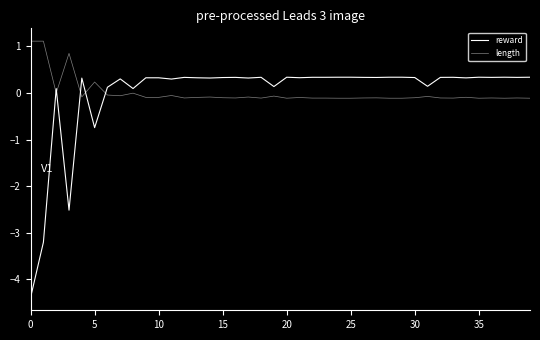

What is the label of the 16th point from the right?

24